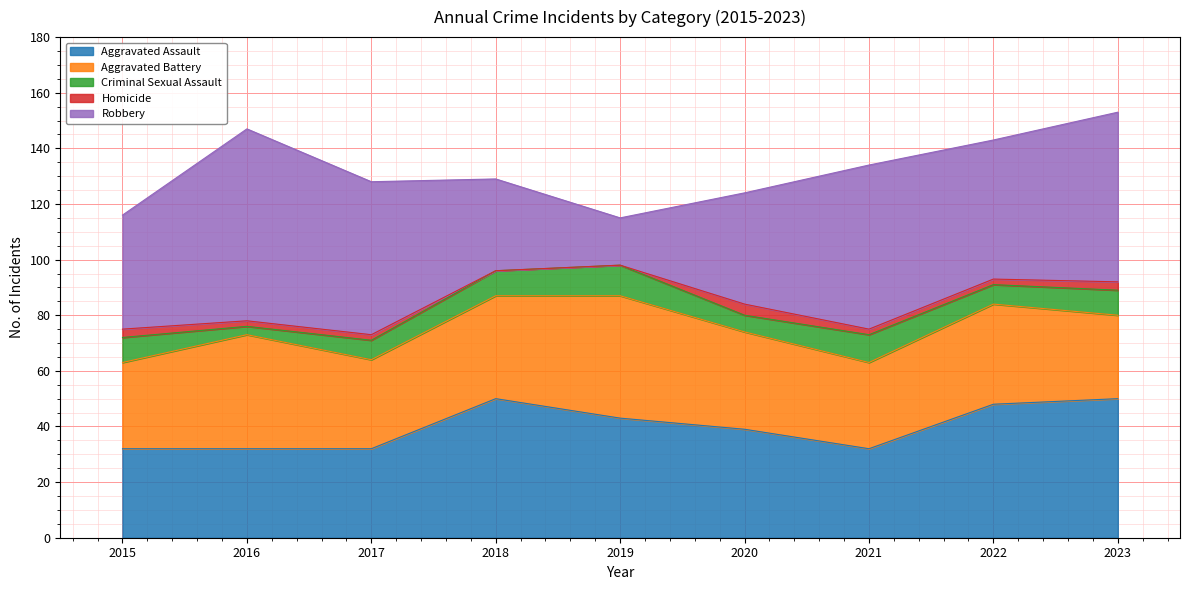

Count the number of data series in this chart.

5